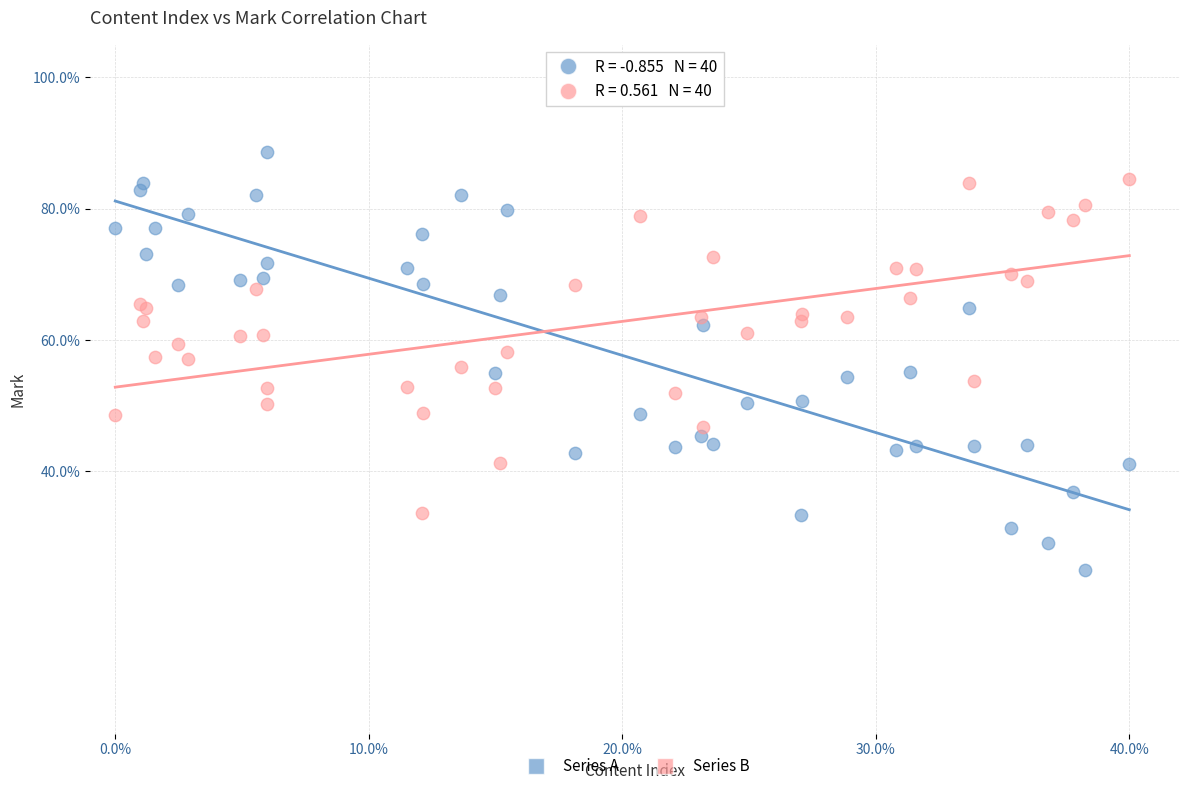

Which series has the widest spread of Y values?

Series A